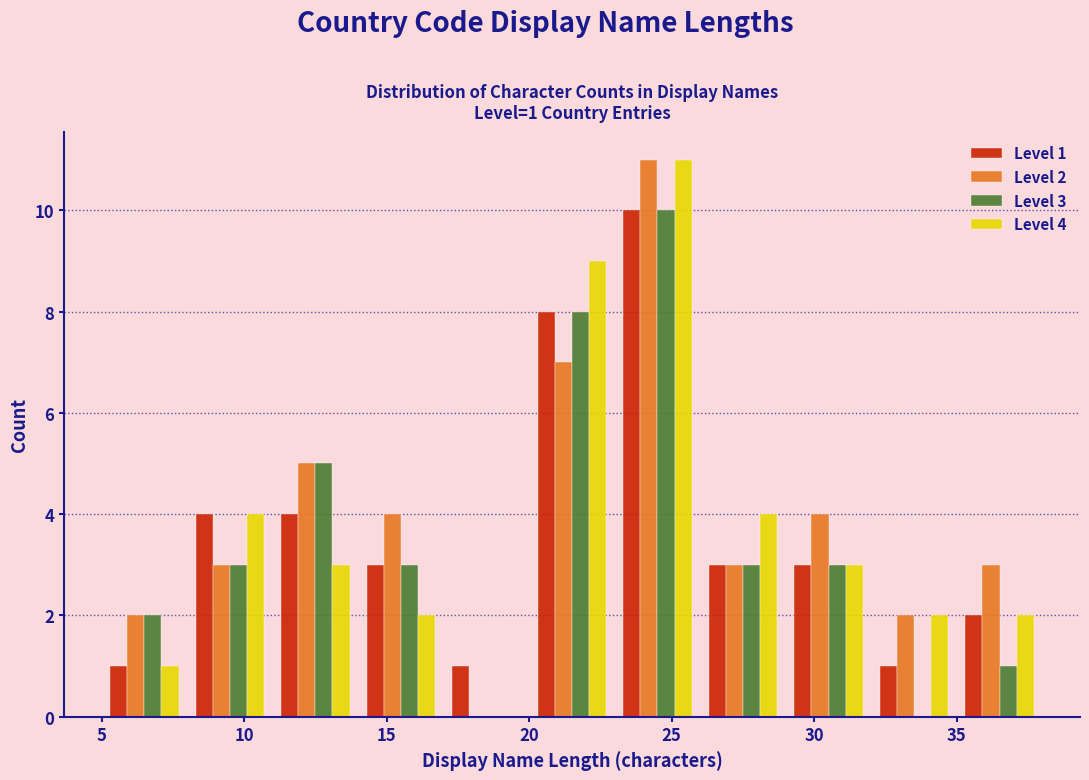

In the Level 2 series, which range on the x-axis has the tallest bar?

23 to 26